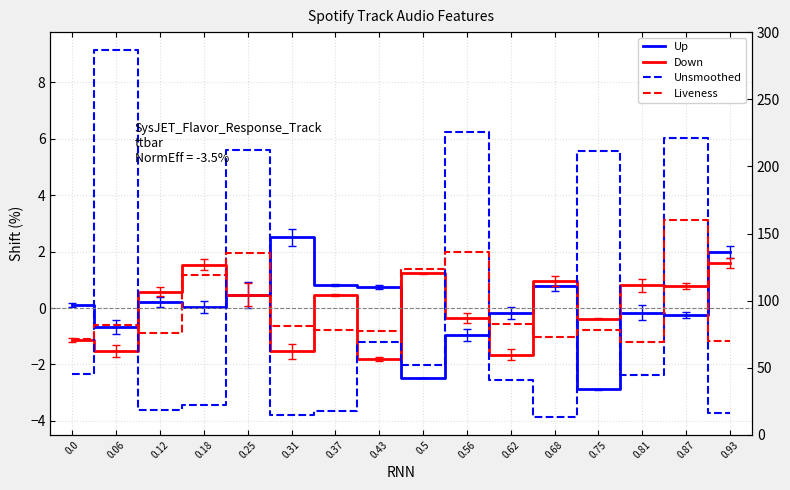

What is the total value across all series at 0.37?

-3.2